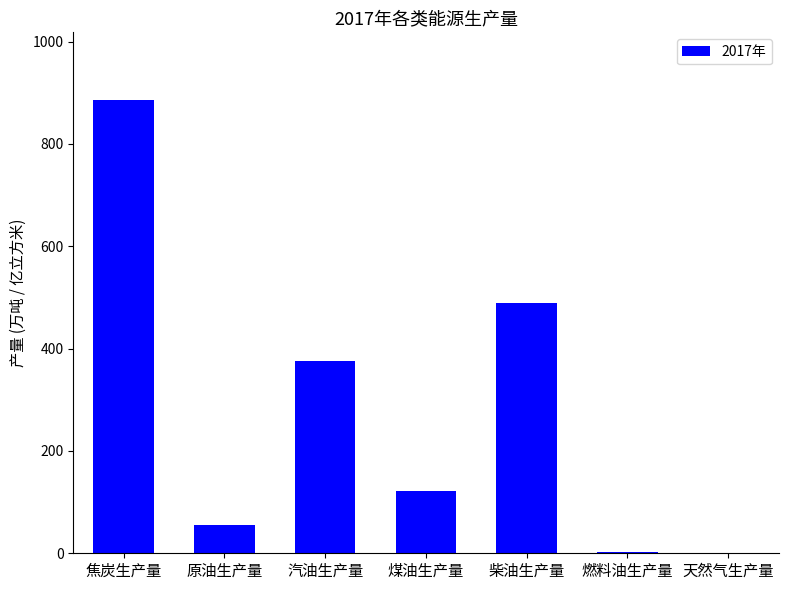

What is the change in value from 汽油生产量 to 柴油生产量?

+114.5